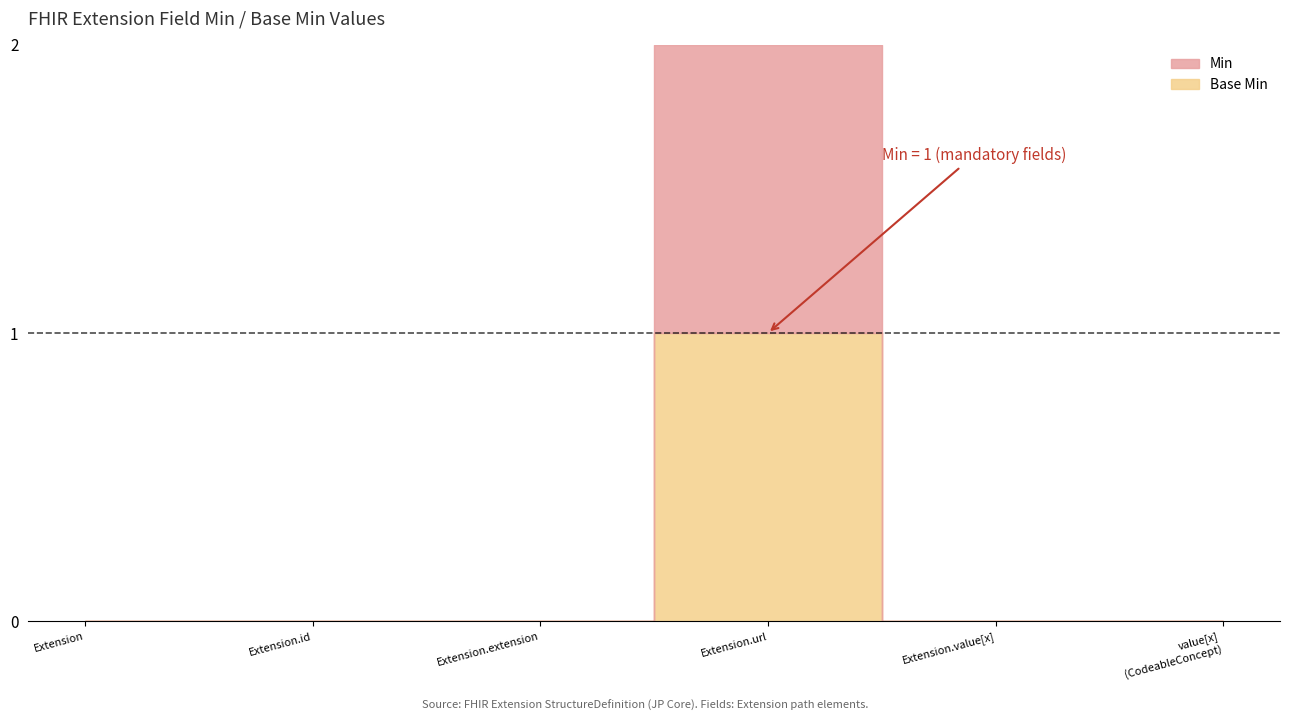

List the labels in order of Min value, smallest first.

Extension, Extension.id, Extension.extension, Extension.value[x], Extension.value[x] (valueCodeableConcept), Extension.url